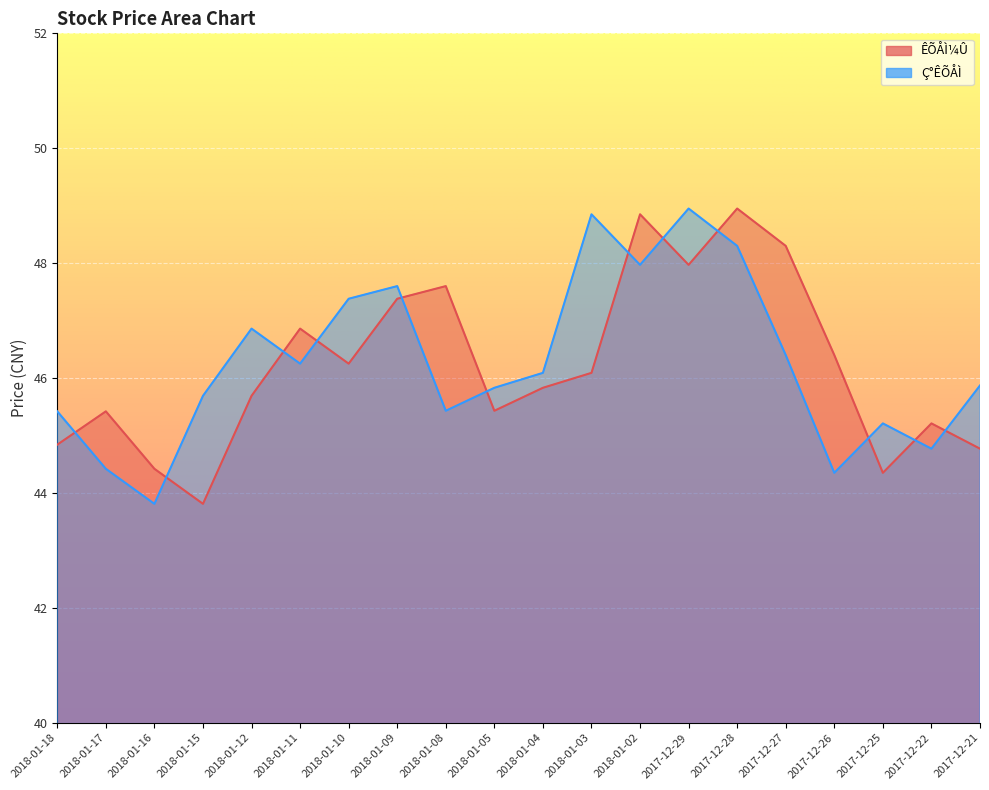

Rank the series by their maximum value, from lowest to highest.

ÊÕÅÌ¼Û, Ç°ÊÕÅÌ